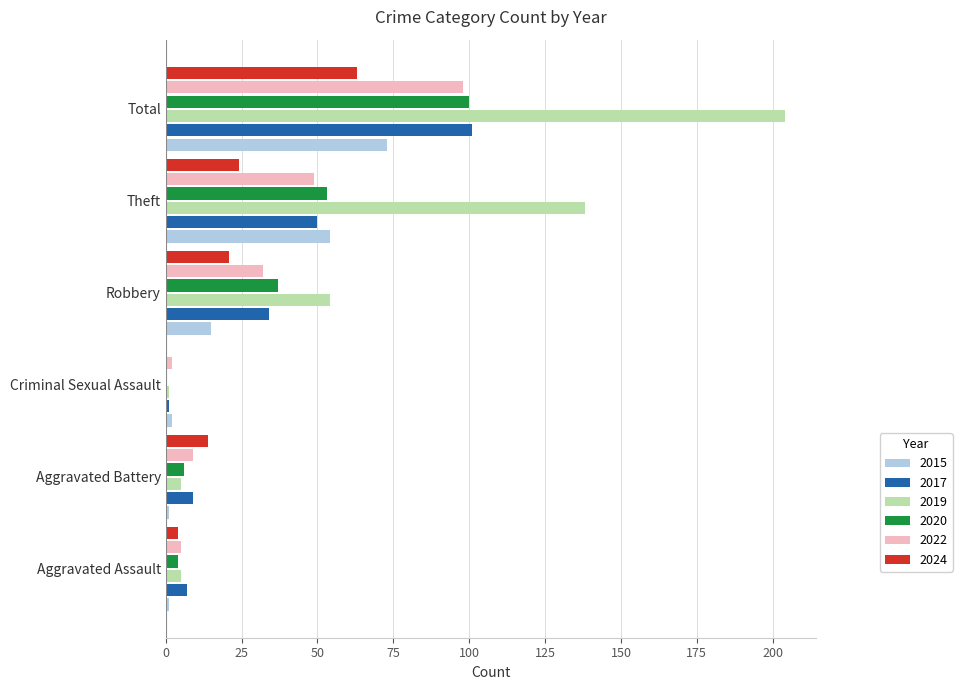

At which category does the chart reach its peak across all series?

Total